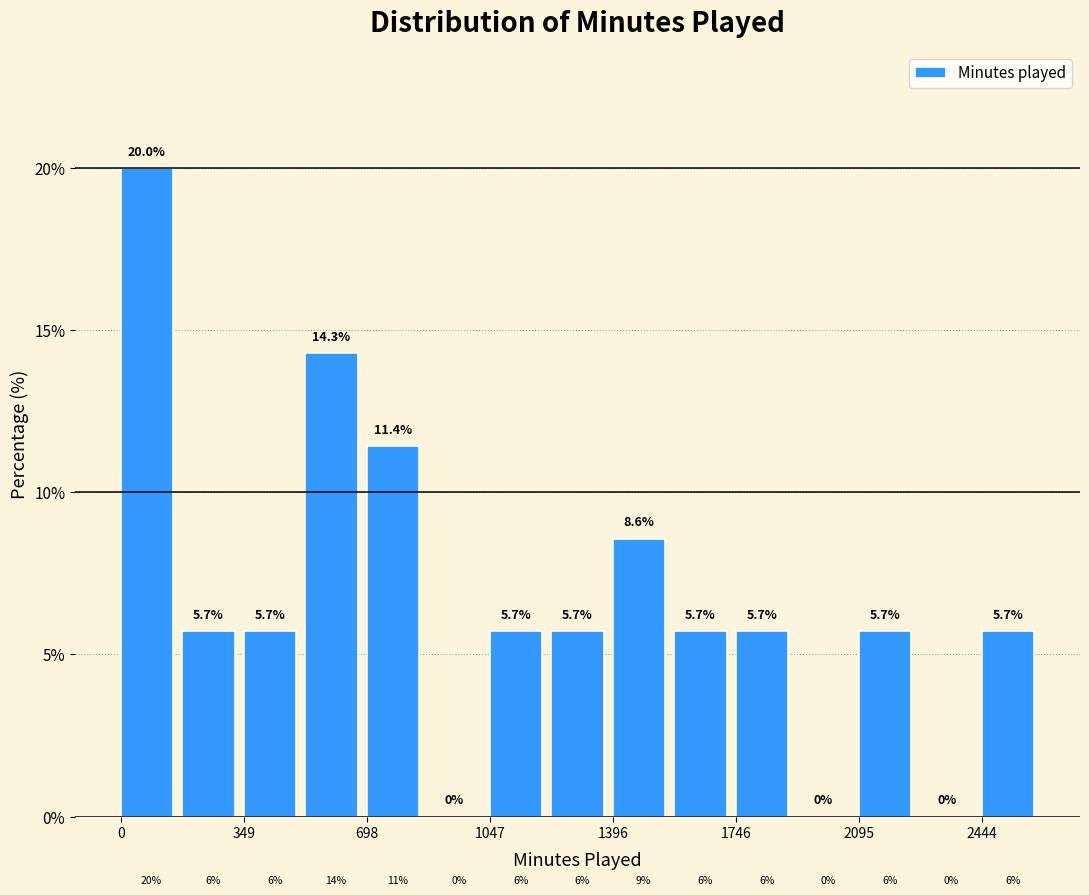

Around what value on the x-axis is the tallest bar? Give the approximate position of its centre, as read against the axis.

50